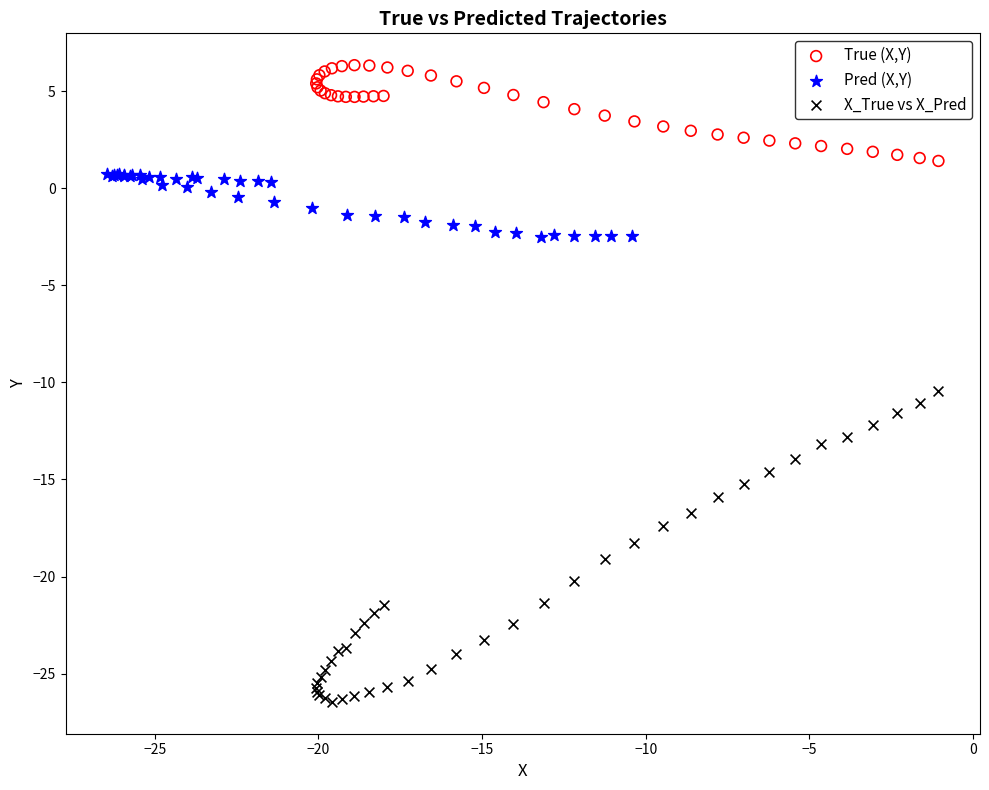

Which series has the widest spread of Y values?

X_True vs X_Pred